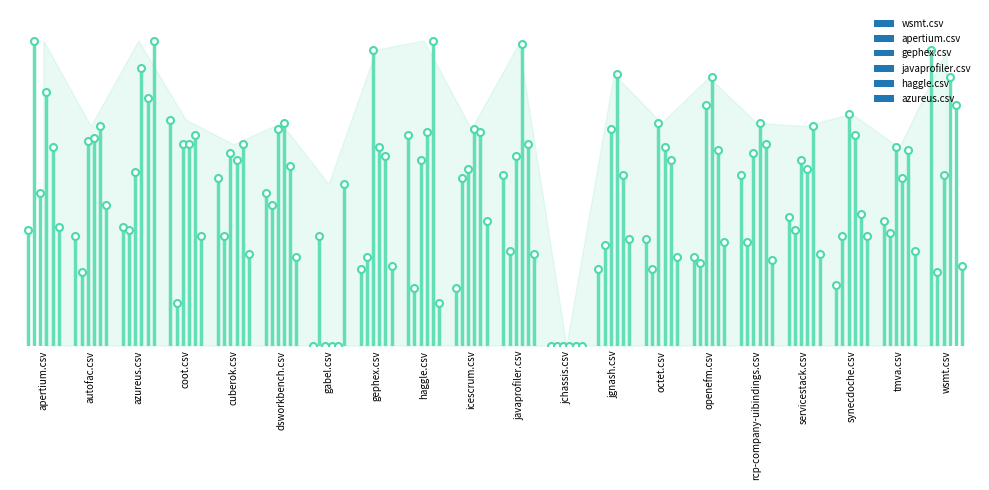

What are all the series names shown in the legend?

wsmt.csv, apertium.csv, gephex.csv, javaprofiler.csv, haggle.csv, azureus.csv